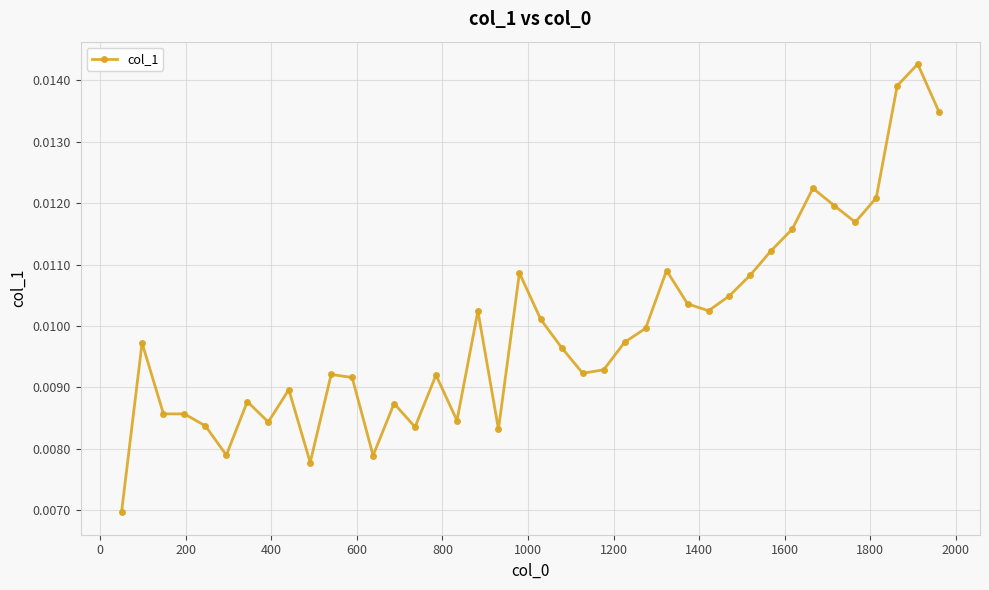

Count the values in the range 0 to 1.

40